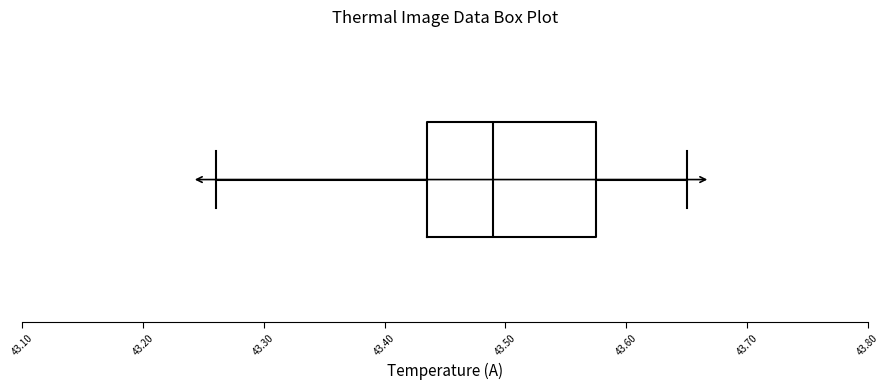

Transcribe this box plot: give where the median line is, the range the box spans, and where the two whiskers end, as read against the x-axis. The values are not printed on the chart, so give them approximately, as read against the axis.

median 43.49, box 43.44 to 43.58, whiskers 43.26 to 43.65